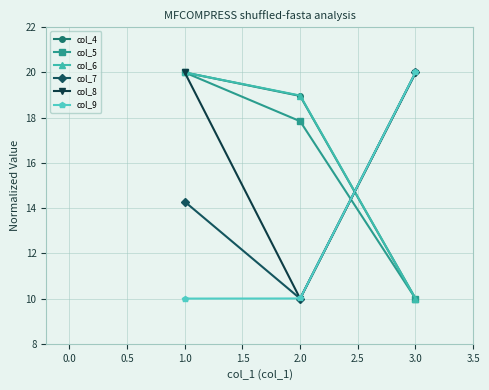

What is the spread (max minus min) of values at 2.0?

9.0